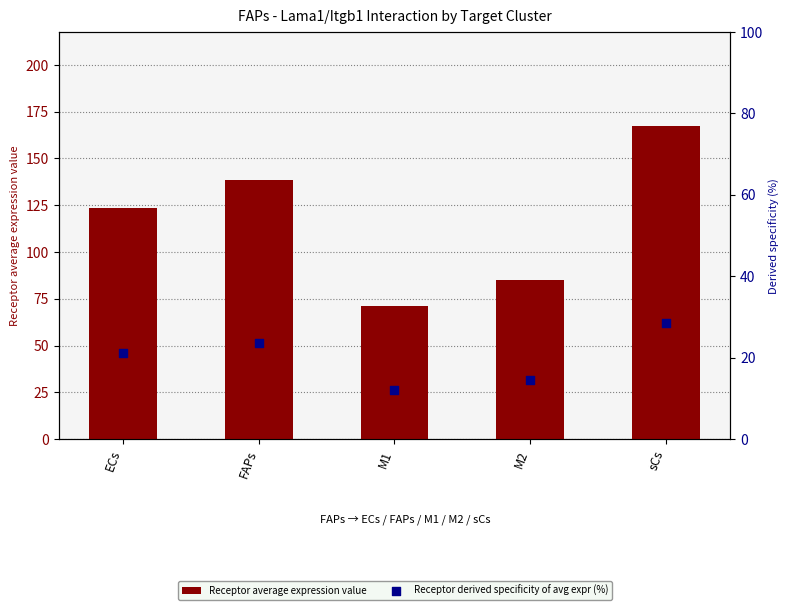

At how many categories does at least one series exceed 134?

2